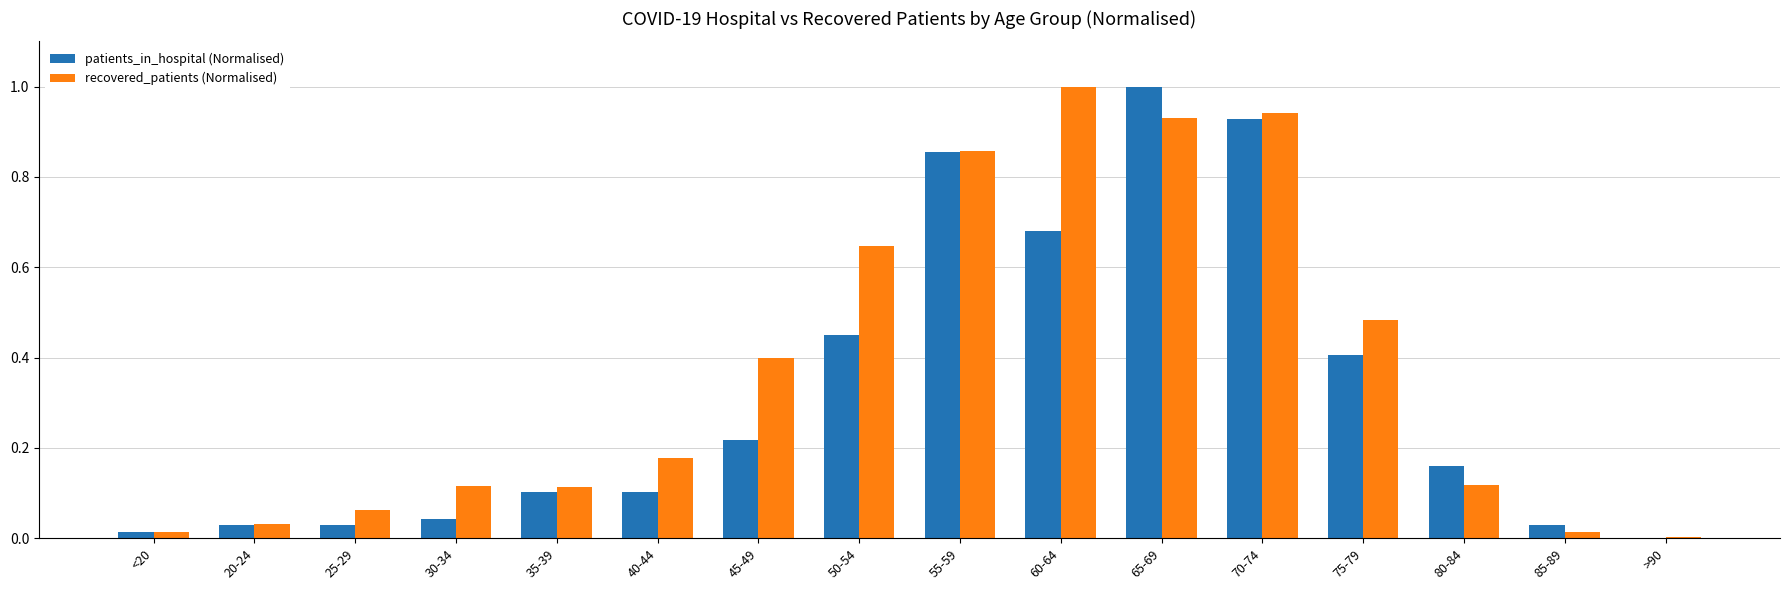

Are the bars horizontal?

No